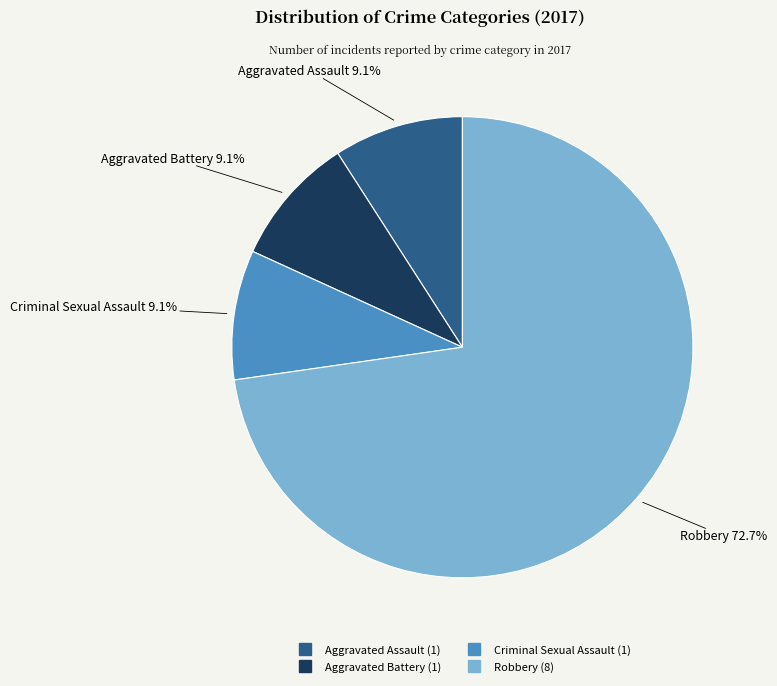

What percentage do Aggravated Assault and Criminal Sexual Assault together represent?

18.2%